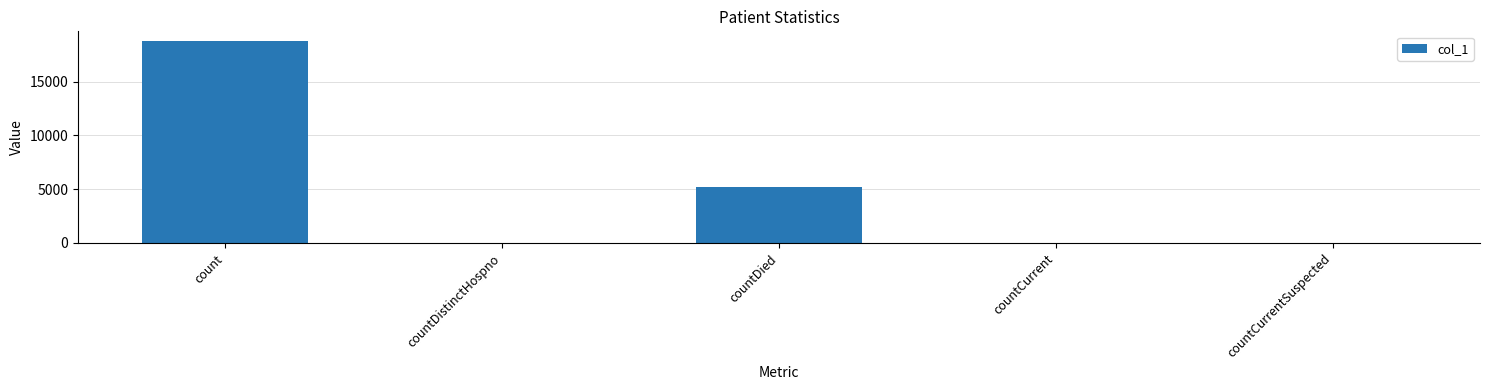

True or false: the data shows 32038 at count.

False